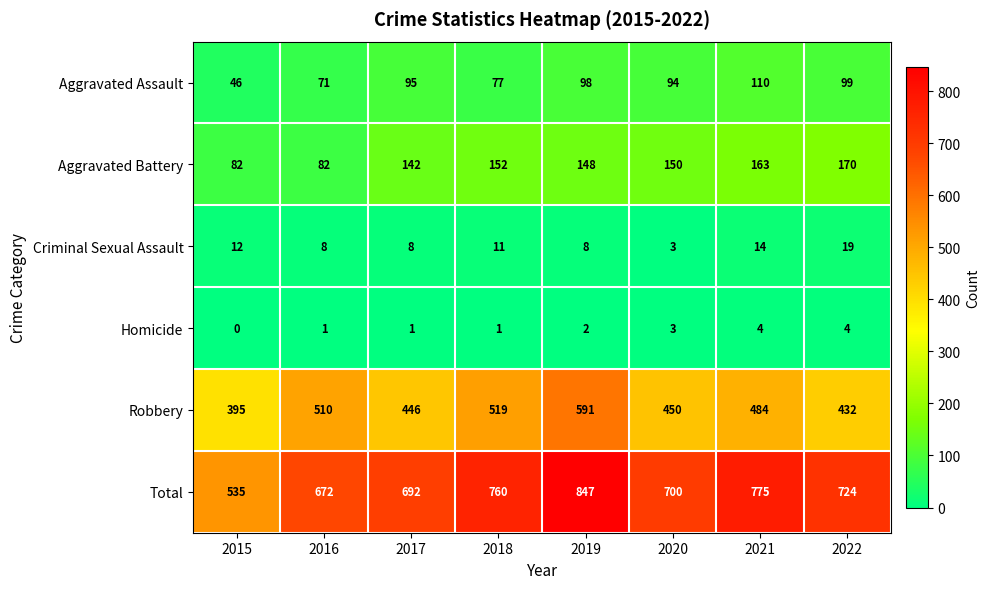

What is the difference between the highest and lowest values at 2017?

691